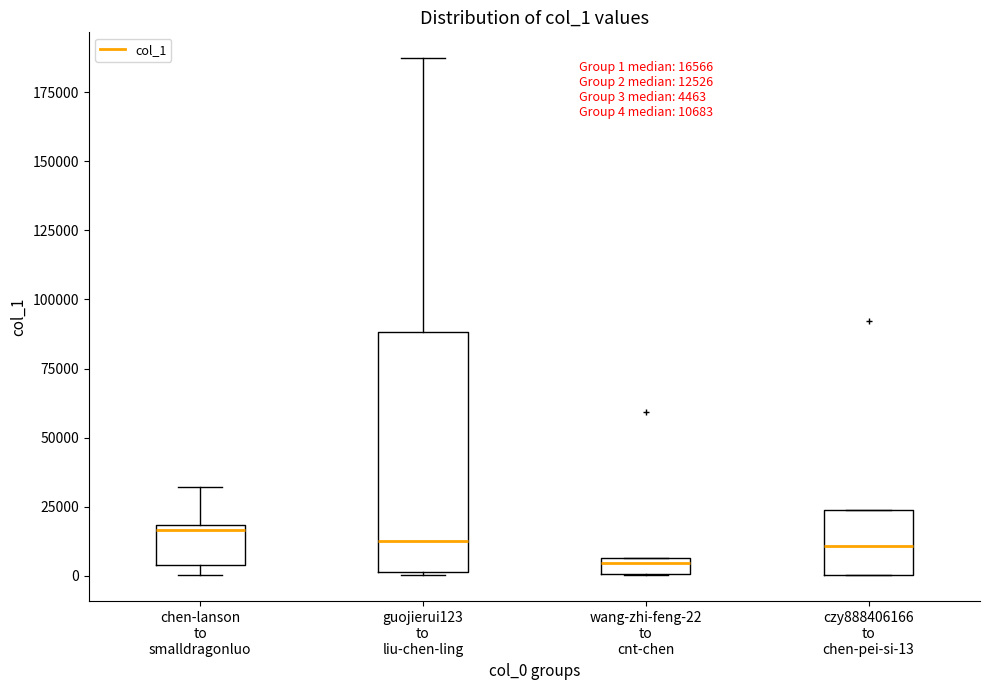

Comparing the boxes themselves (not the whiskers), which one is the tallest?

guojierui123 to liu-chen-ling